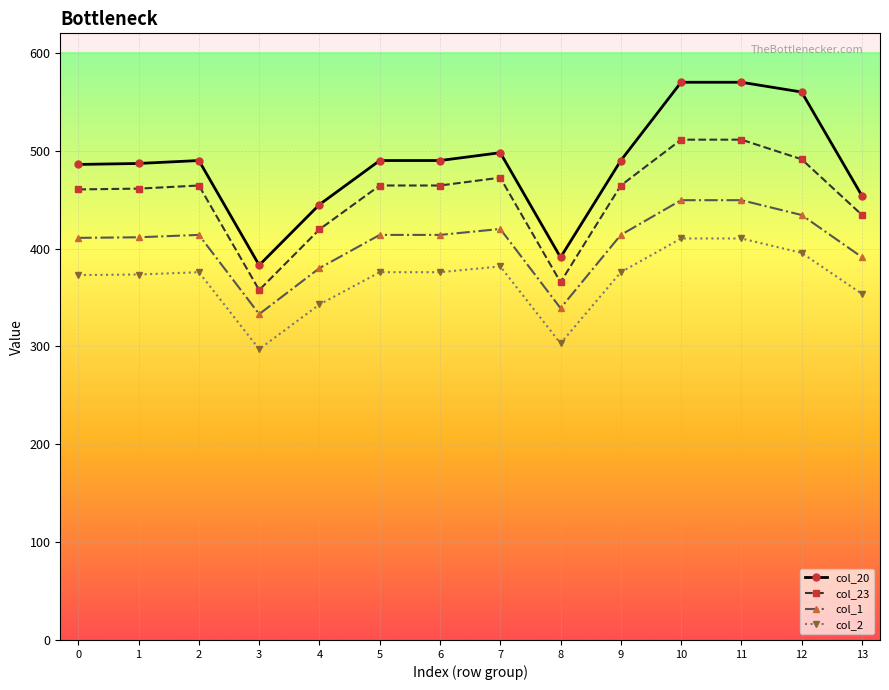

At 3, list the series in order from largest to smallest.

col_20, col_23, col_1, col_2